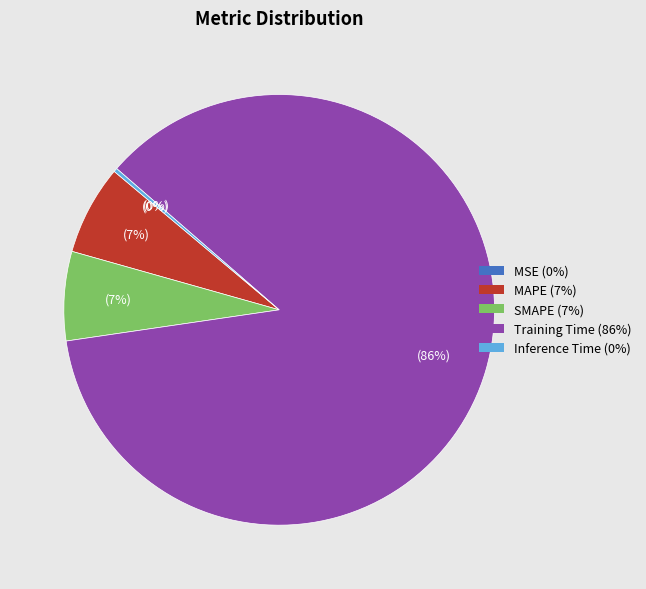

The MAPE slice represents 14% of the pie. True or false?

False